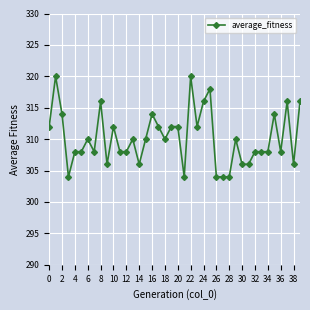

What is the maximum value shown in the chart?

320